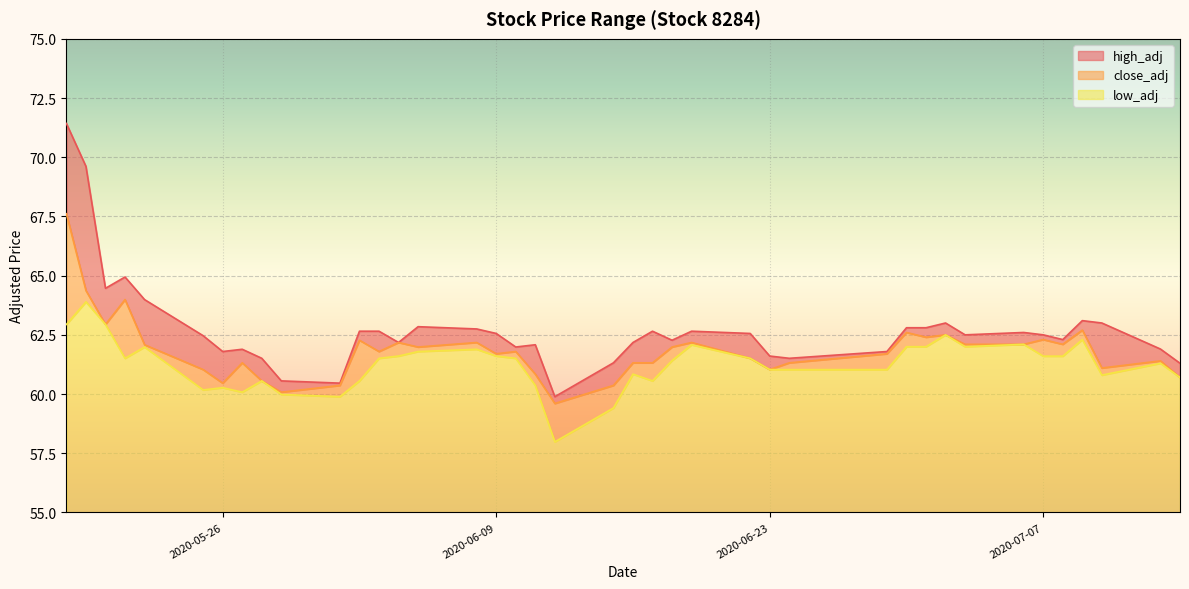

Is it true that low_adj equals 93.4 at 2020-06-16?

False